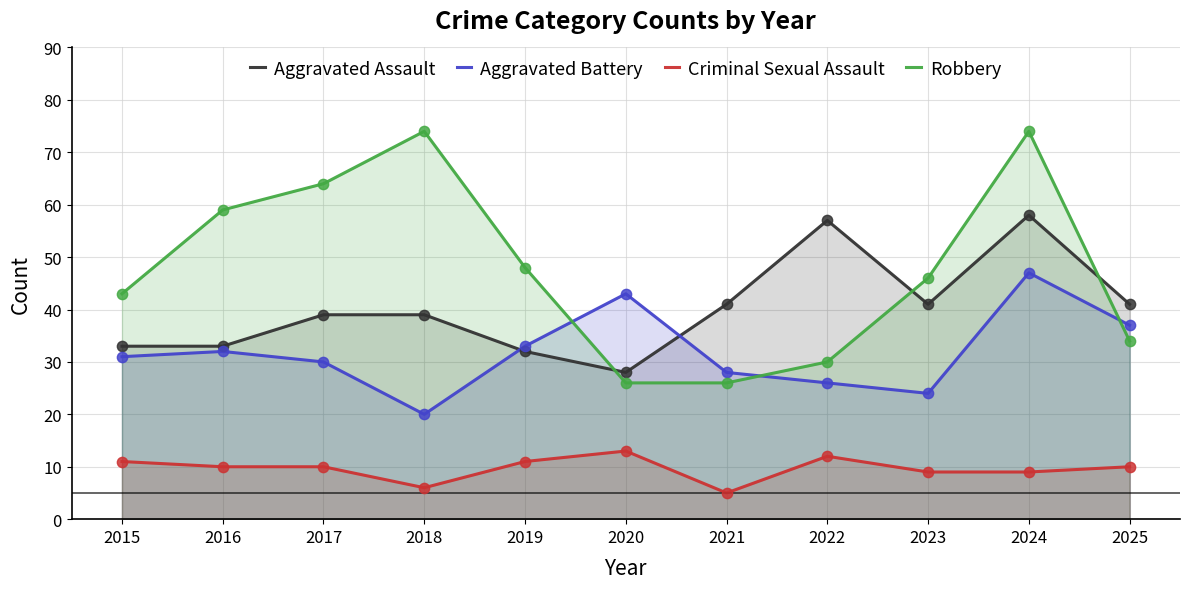

Is the value of Robbery at 2020 greater than the value of Aggravated Assault at 2016?

No